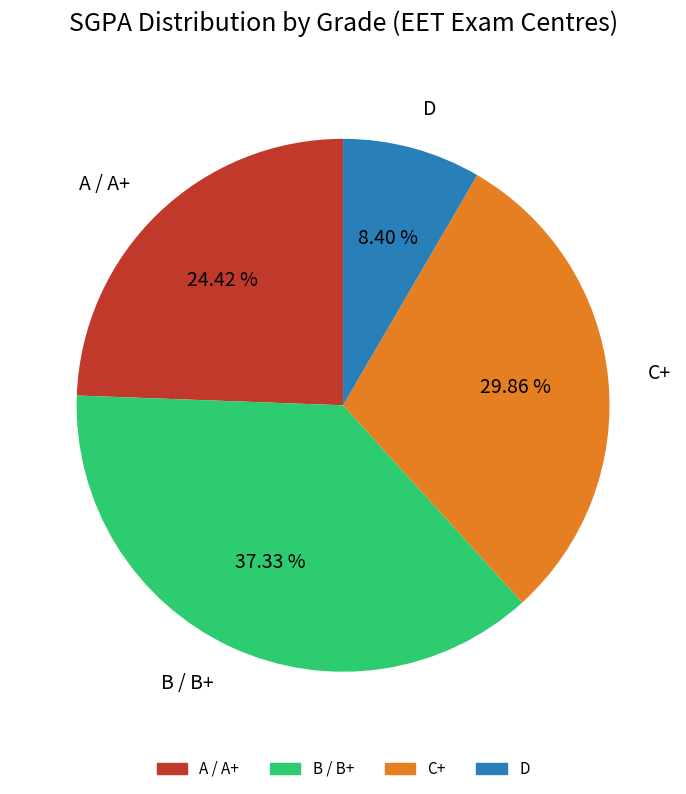

Between B / B+ and C+, which is larger?

B / B+